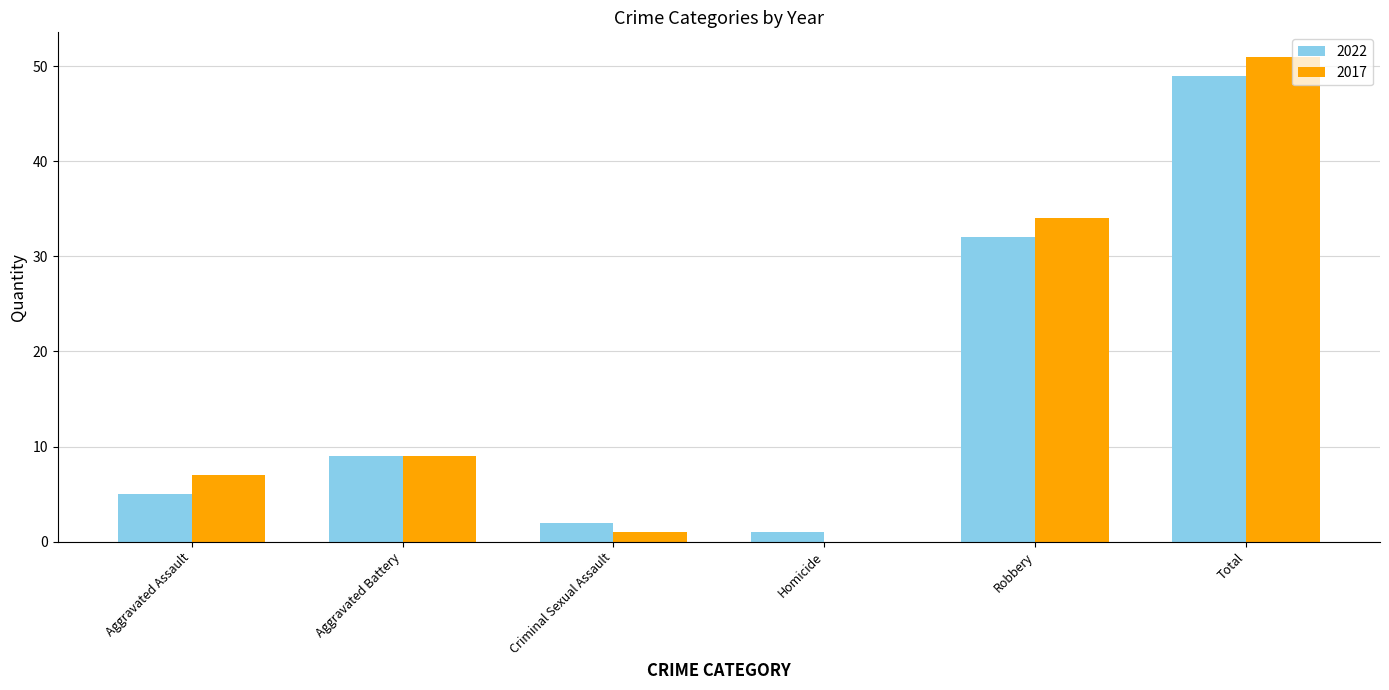

True or false: 2022 has a value of 4 at Aggravated Battery.

False